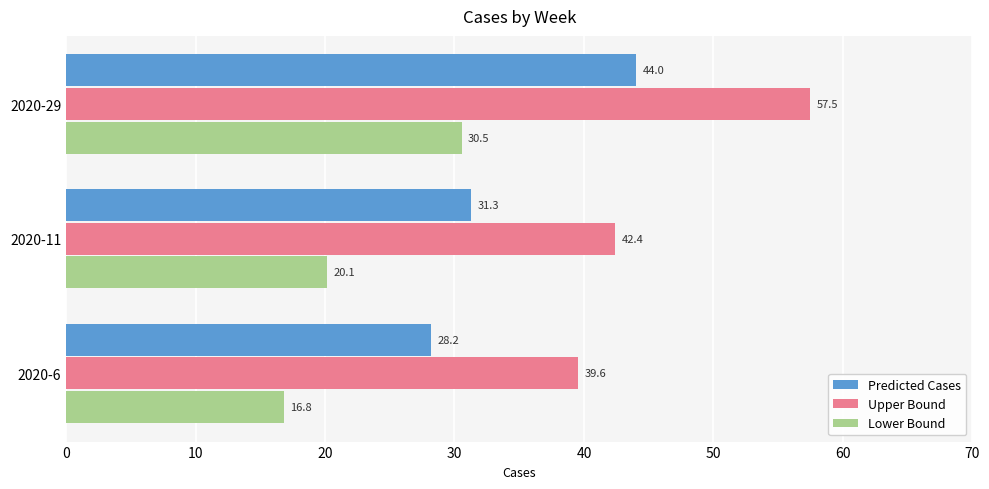

Which category has the highest value in the Upper Bound series?

2020-29